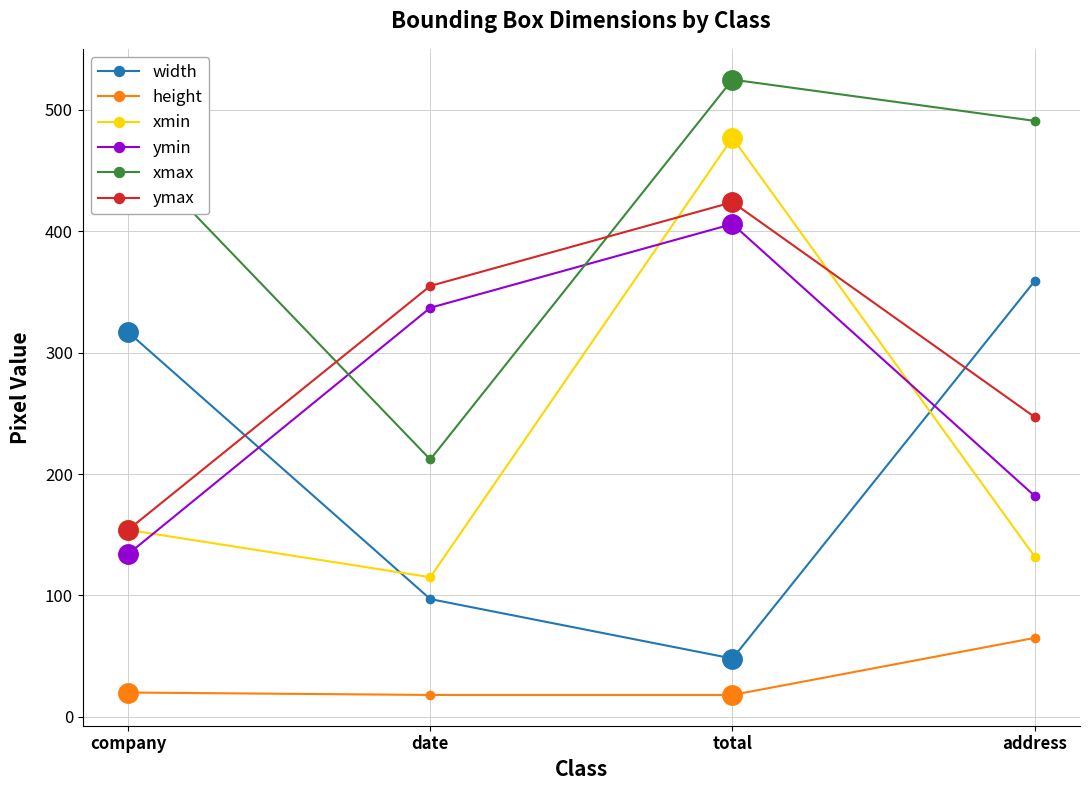

How many interior local peaks does the xmin series have?

1